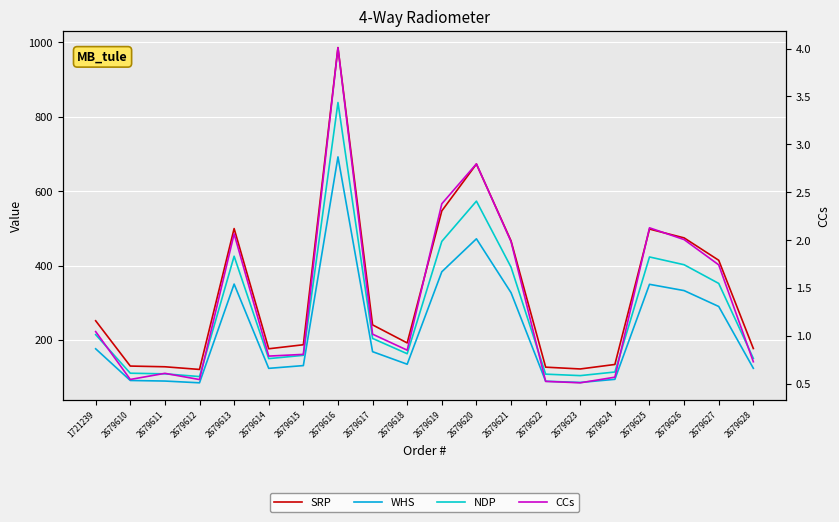

Count the number of data series in this chart.

4